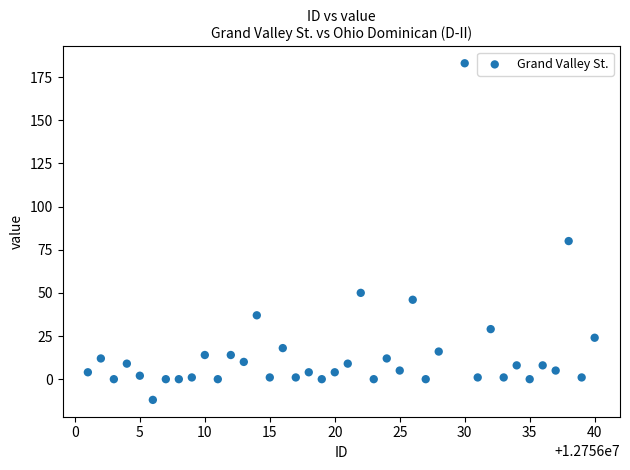

What is the range of Y values (max minus min)?

195